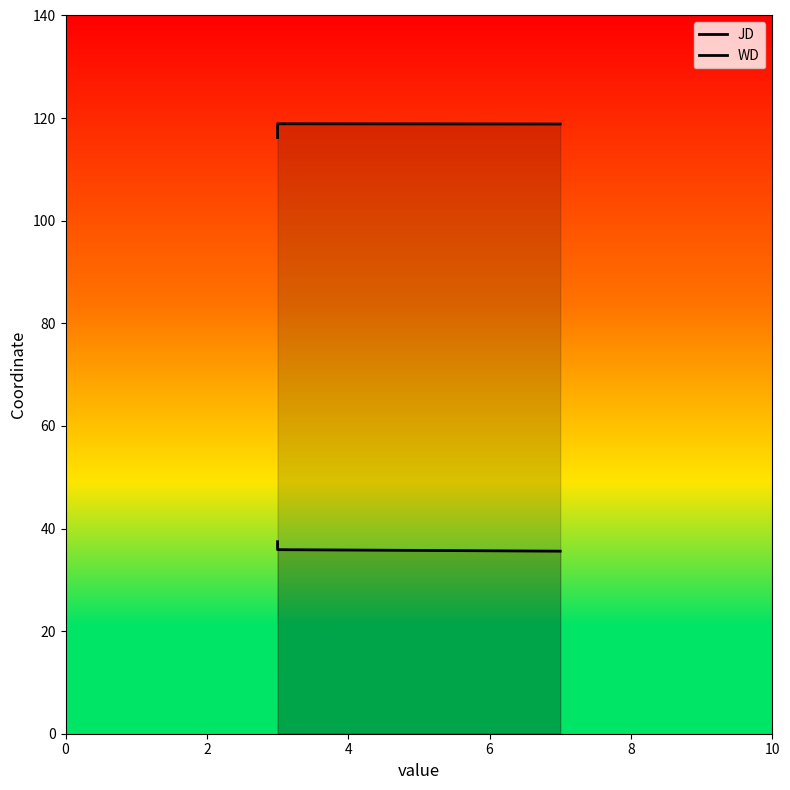

Between 0 and 4, which series saw the biggest shift?

JD